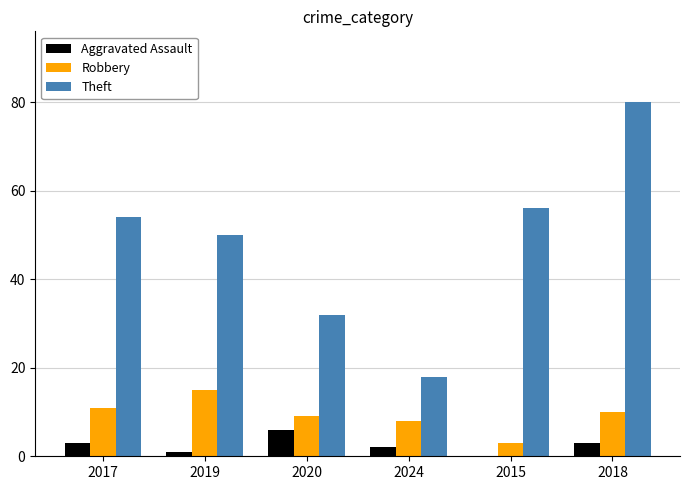

At which label is Theft closest to 49?

2019